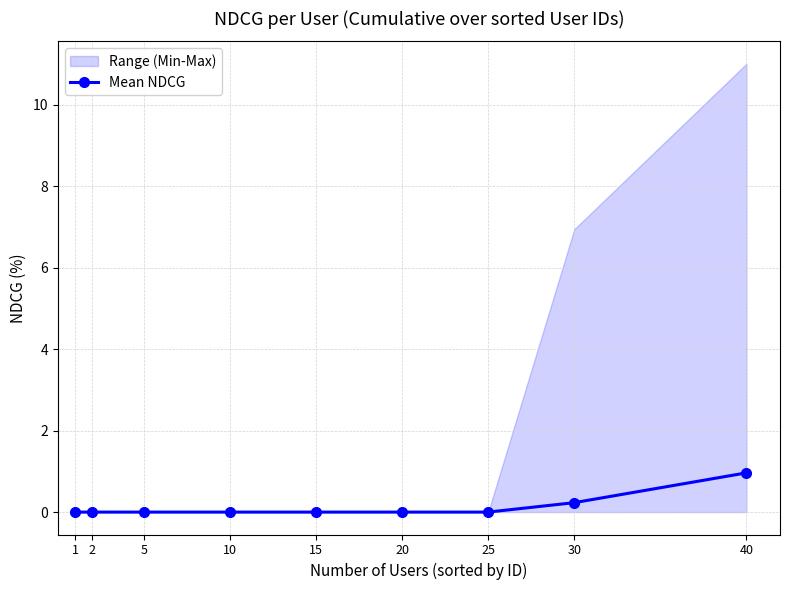

Between 15 and 5, which is larger?

15